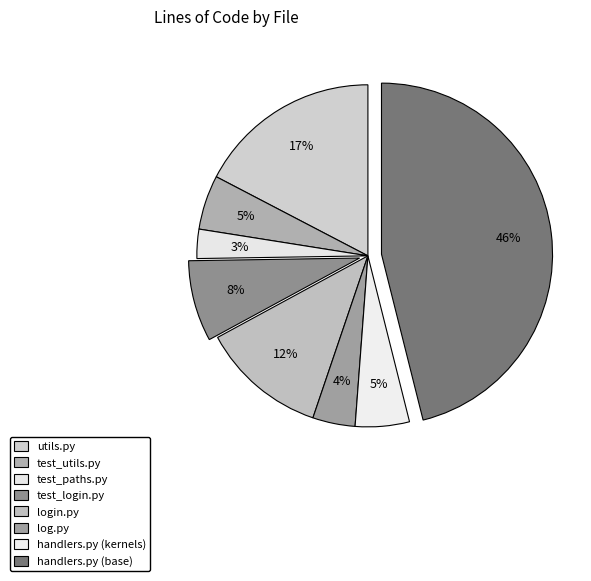

What percentage do test_login.py and log.py together represent?

11.7%